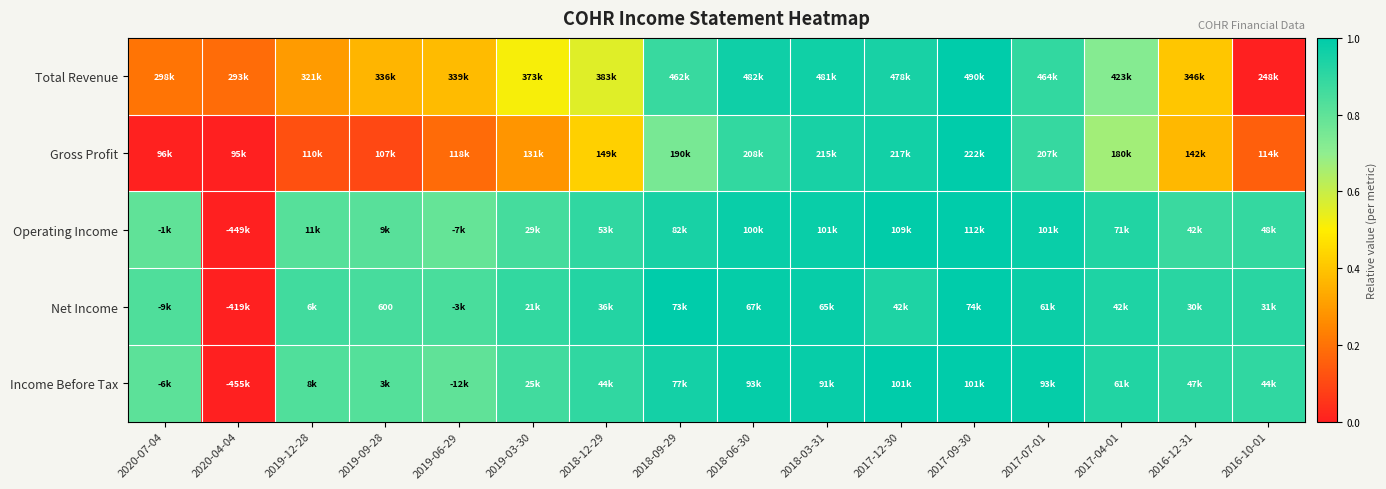

The Net Income series shows 0.9 at 2016-12-31. True or false?

True